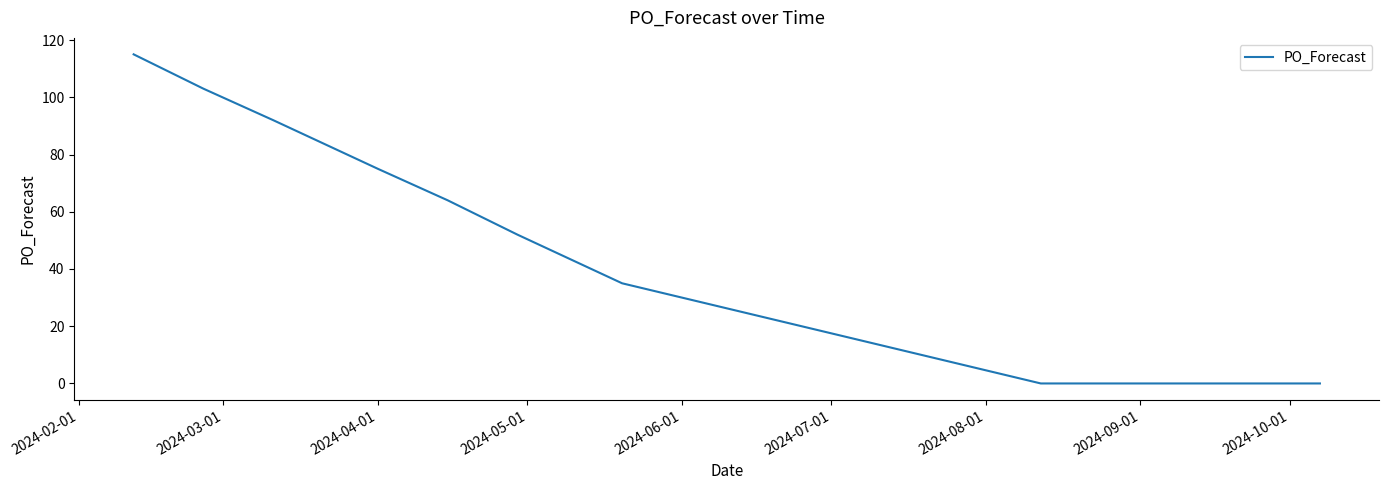

What is the maximum value shown in the chart?

115